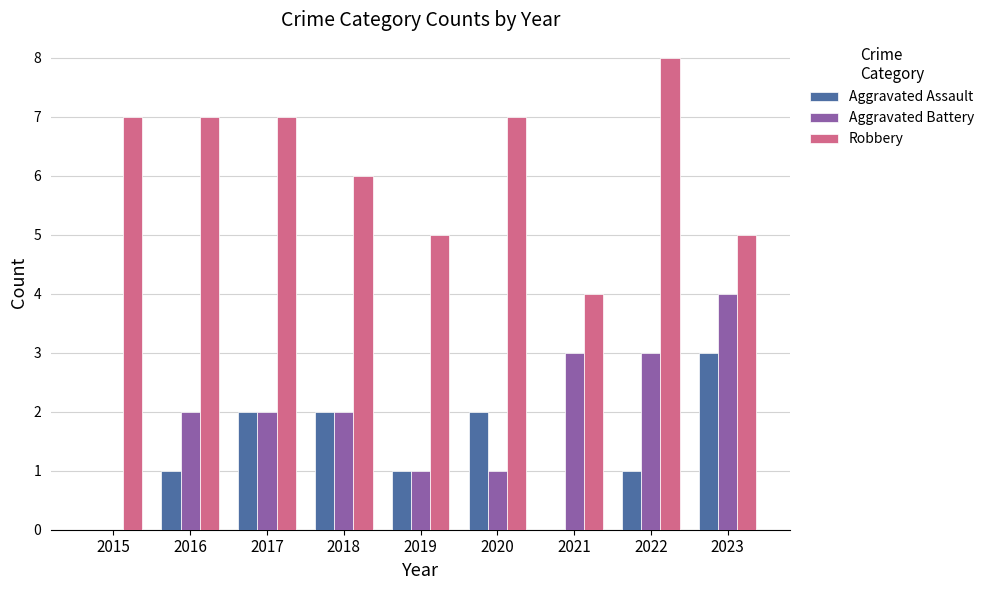

What are all the series names shown in the legend?

Aggravated Assault, Aggravated Battery, Robbery